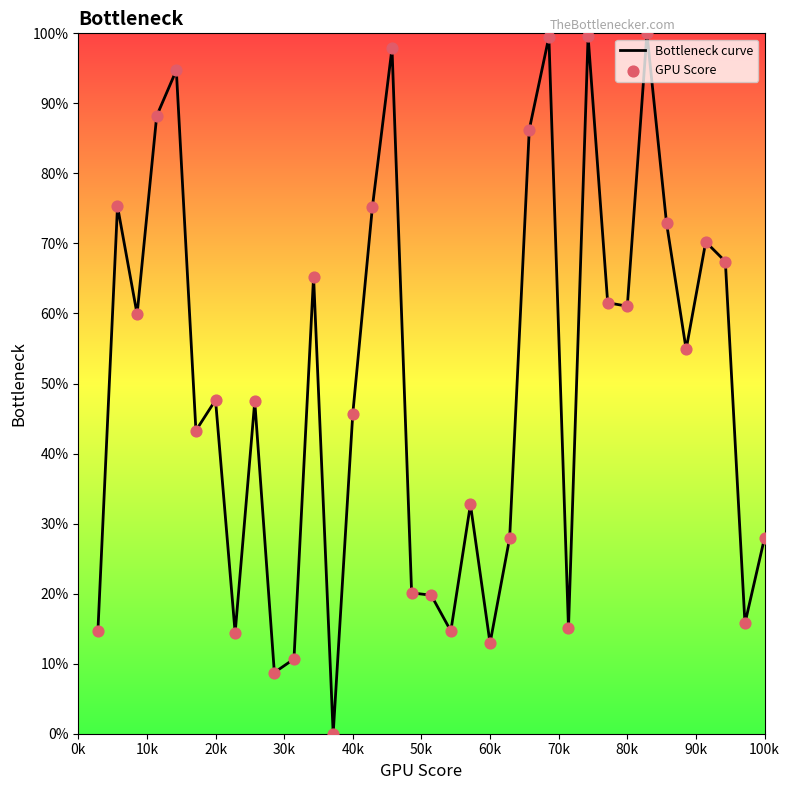

What is the difference between the maximum and minimum values?

100.0